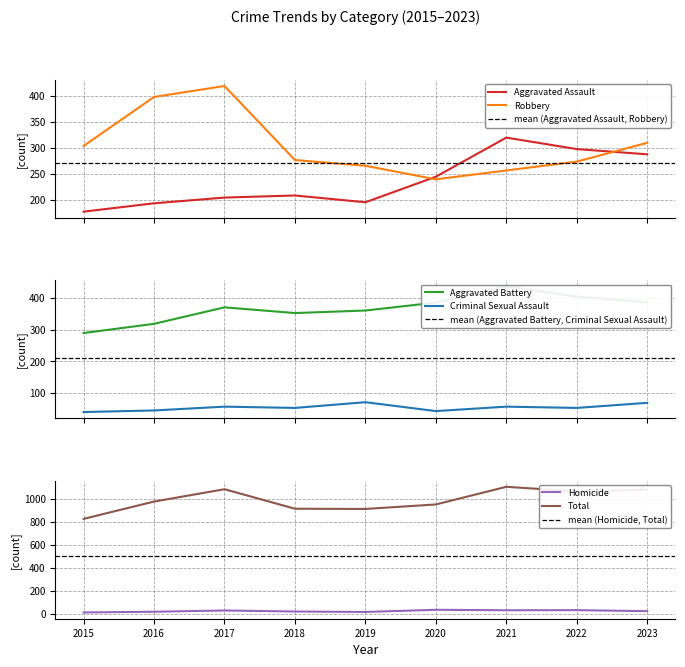

What is the highest value of the Robbery series?

419